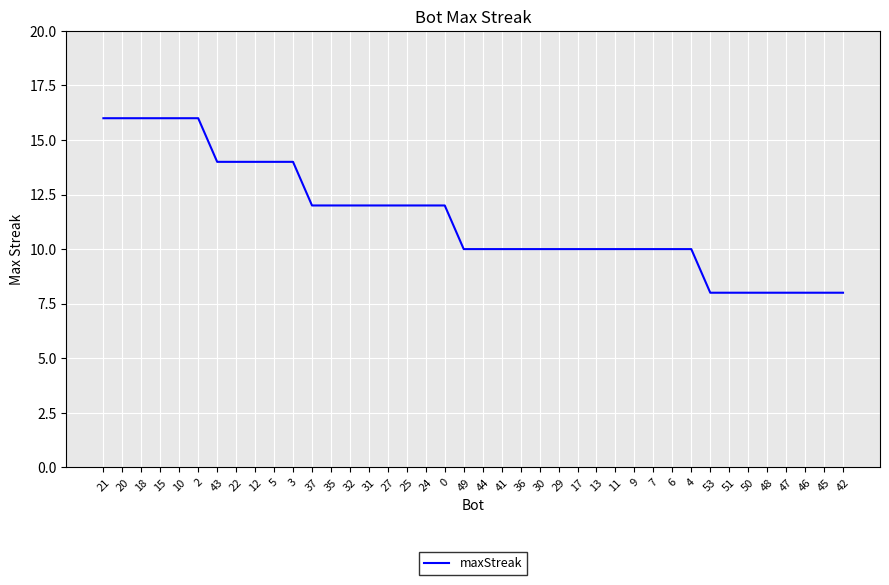

What is the minimum value shown in the chart?

8